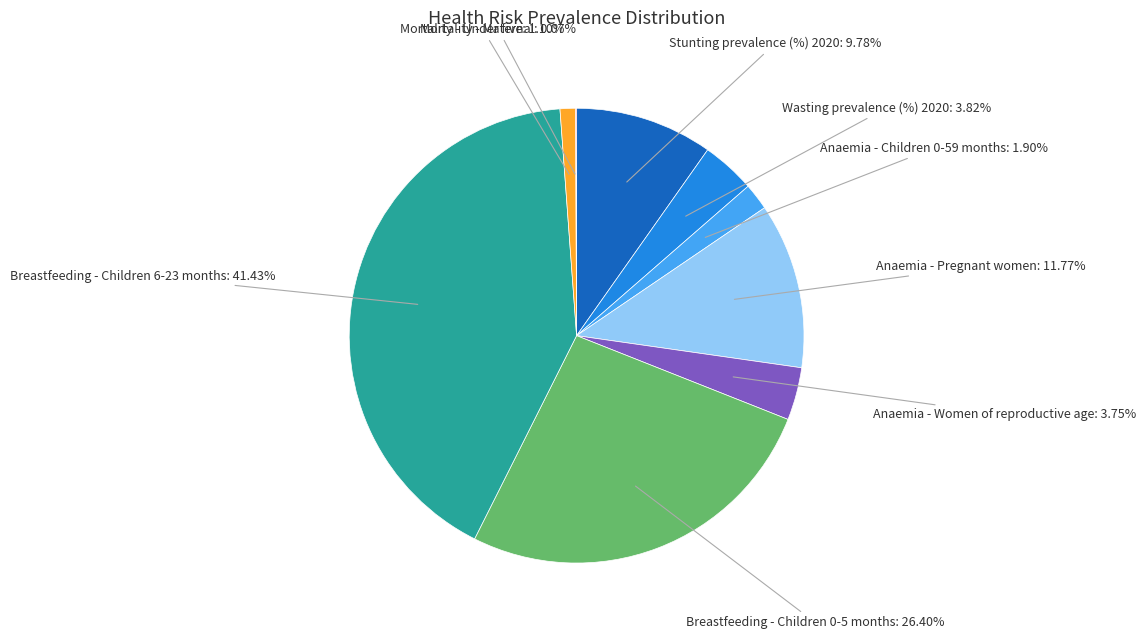

Is there a majority slice in this chart?

No